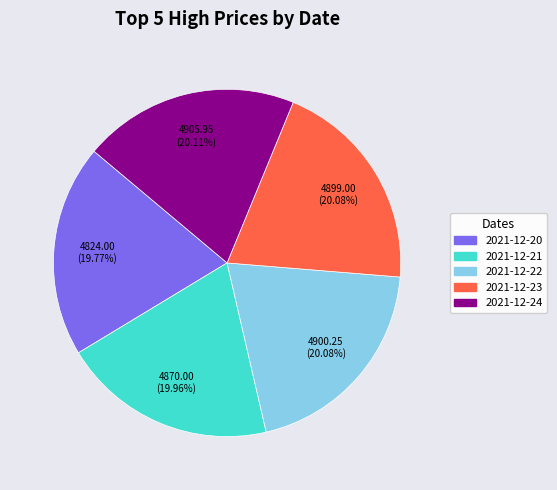

Is the sum of 2021-12-23 and 2021-12-20 greater than half?

No